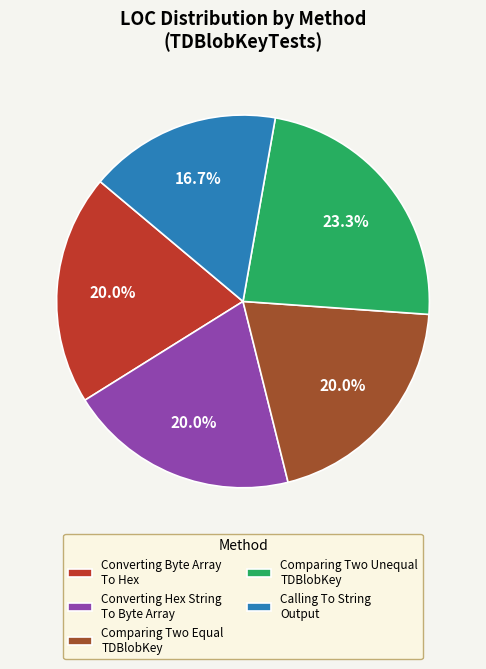

Is there a majority slice in this chart?

No